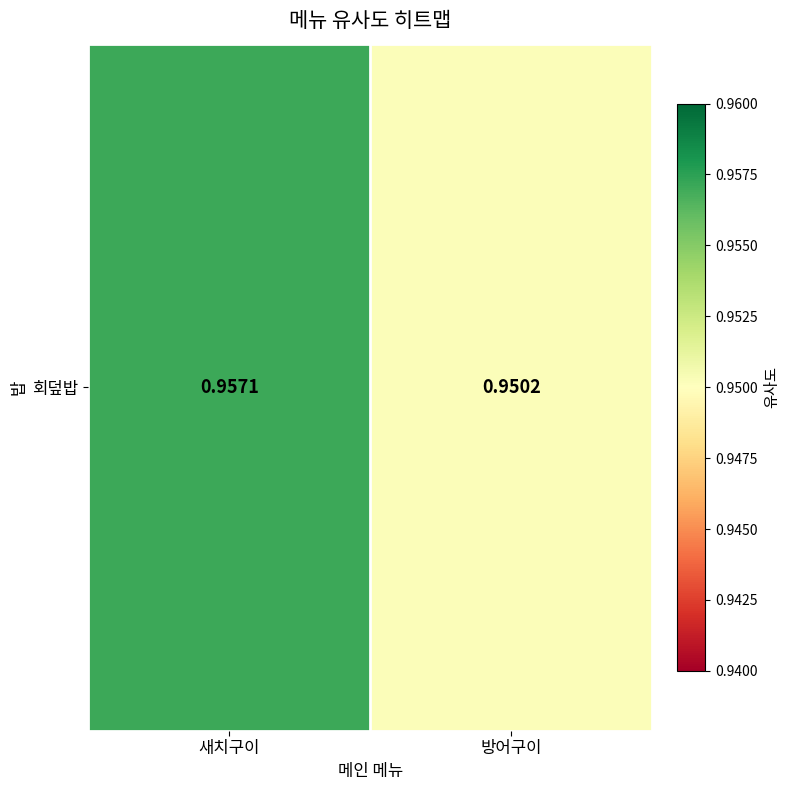

Reading left to right, what are all the values shown in this chart?

1.0	1.0